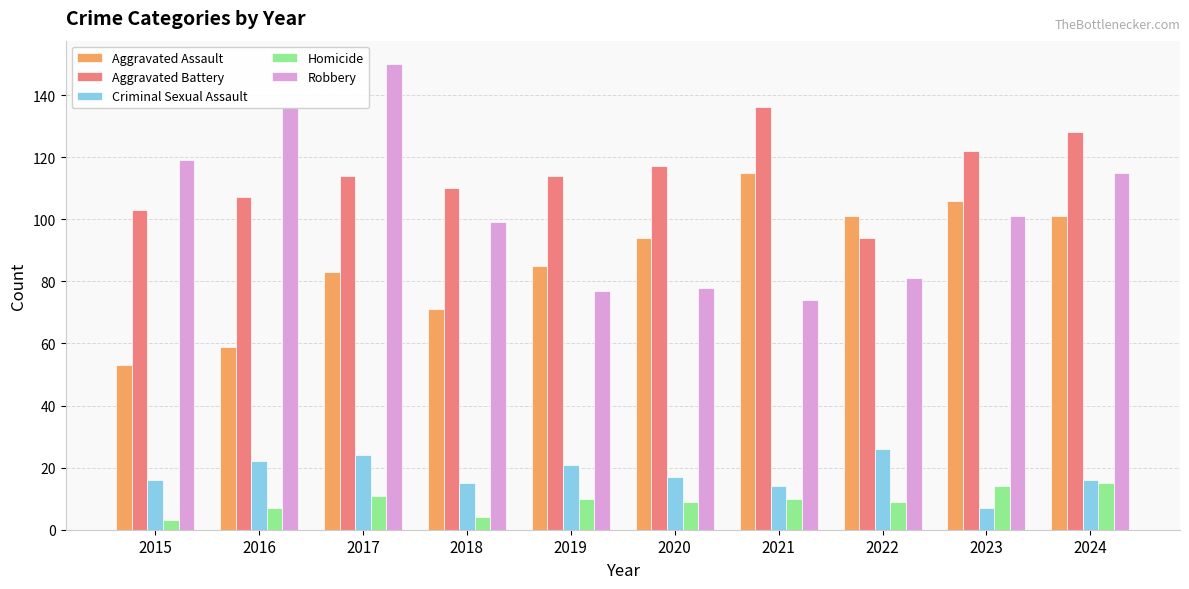

How many bars are there in total?

50